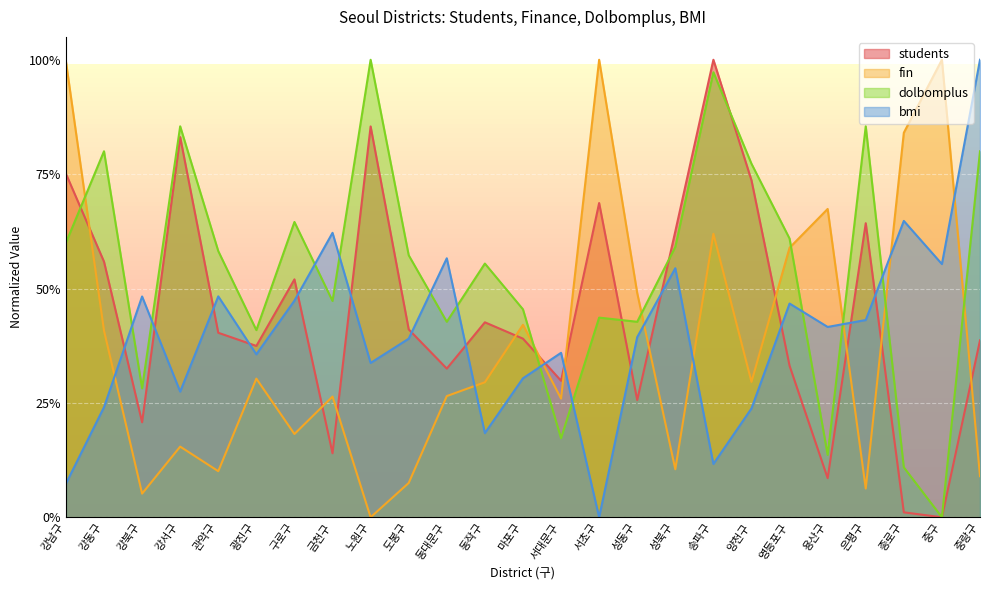

Which series has the largest range (max minus min)?

students